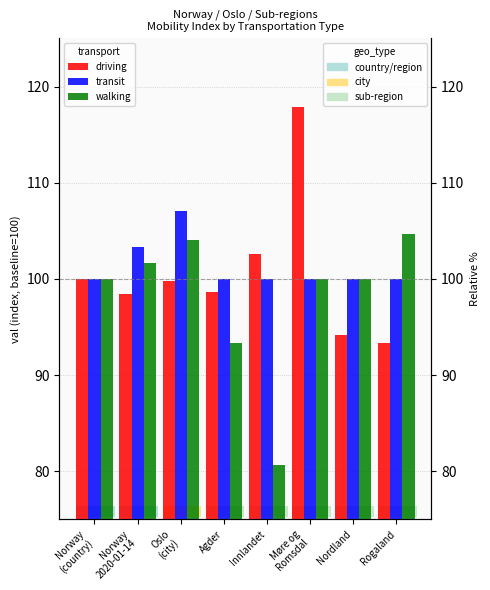

Reading right to left, list all the values displayed in this chart.

driving: 93.3	94.2	117.9	102.6	98.6	99.8	98.4	100.0
transit: 100.0	100.0	100.0	100.0	100.0	107.1	103.3	100.0
walking: 104.6	100.0	100.0	80.7	93.3	104.1	101.7	100.0